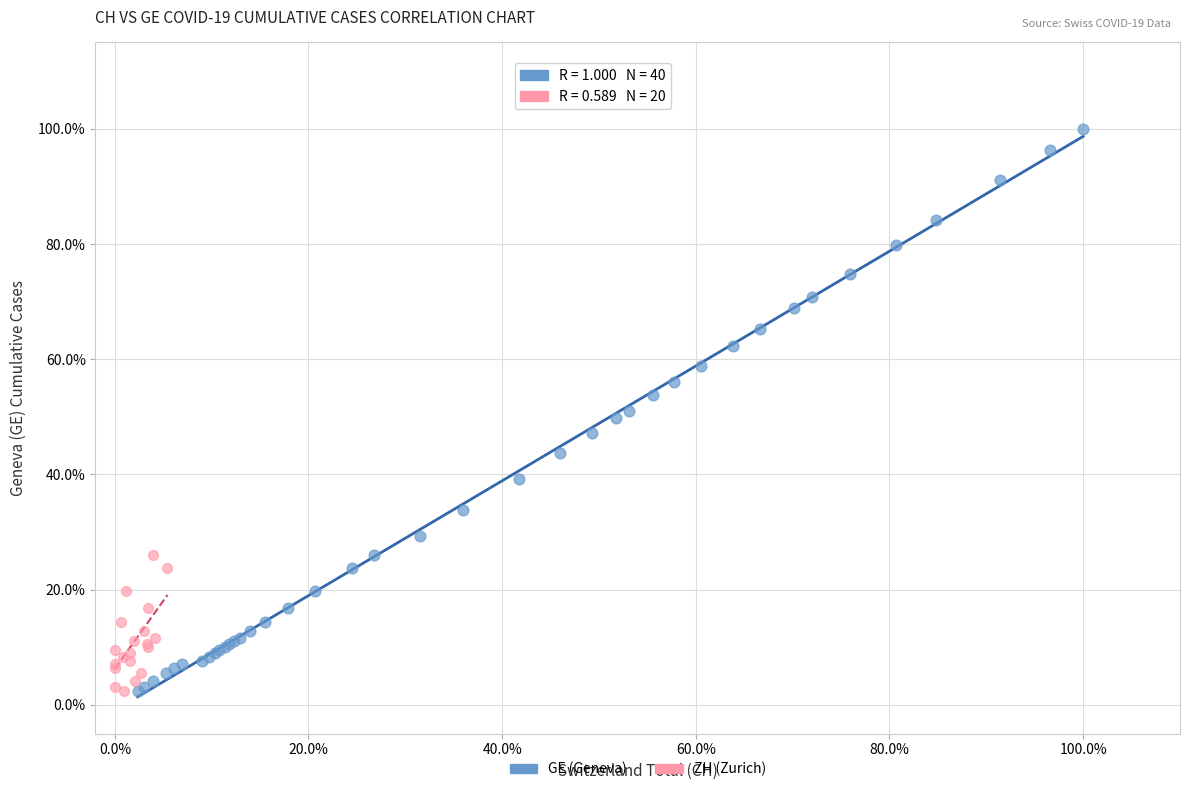

What are all the series names shown in the legend?

GE (Geneva), ZH (Zurich)